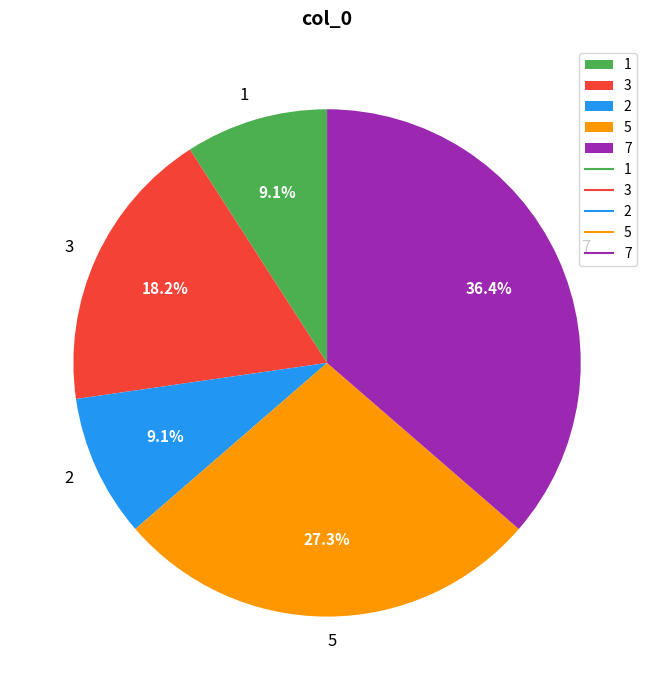

Between 3 and 7, which is larger?

7